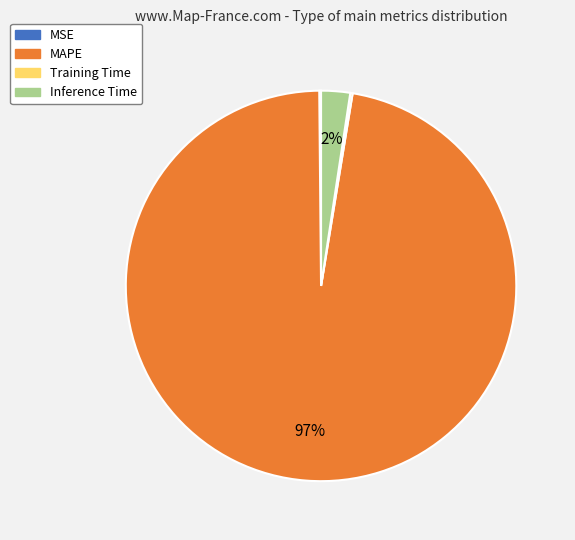

To the nearest percent, what is the average slice percentage?

25%